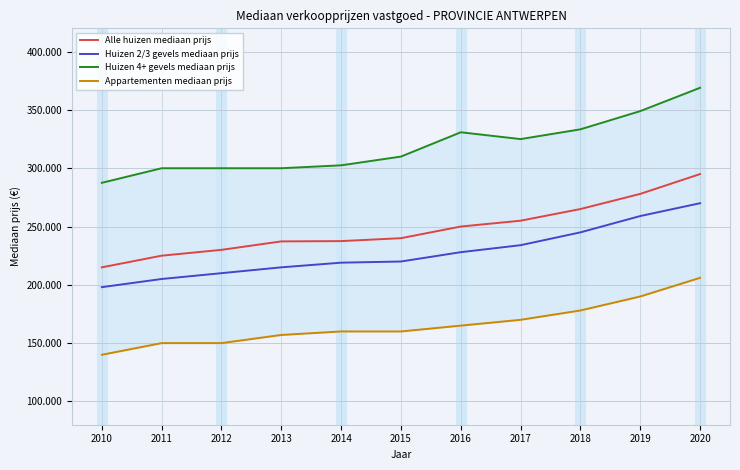

True or false: Appartementen mediaan prijs has a value of 178000 at 2018.

True